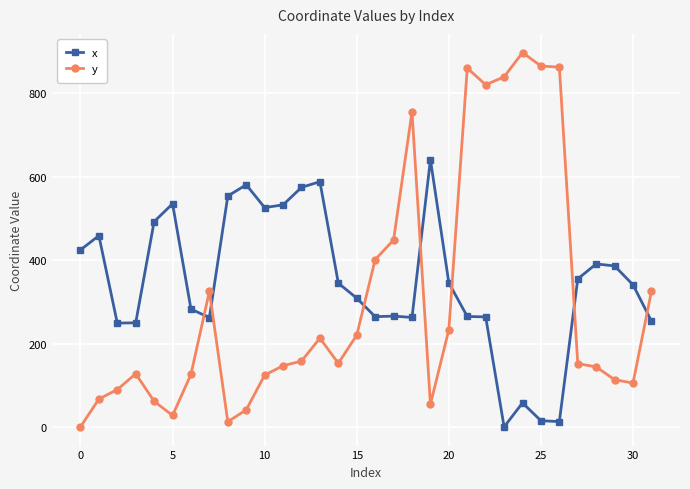

Does the chart have visible grid lines?

Yes